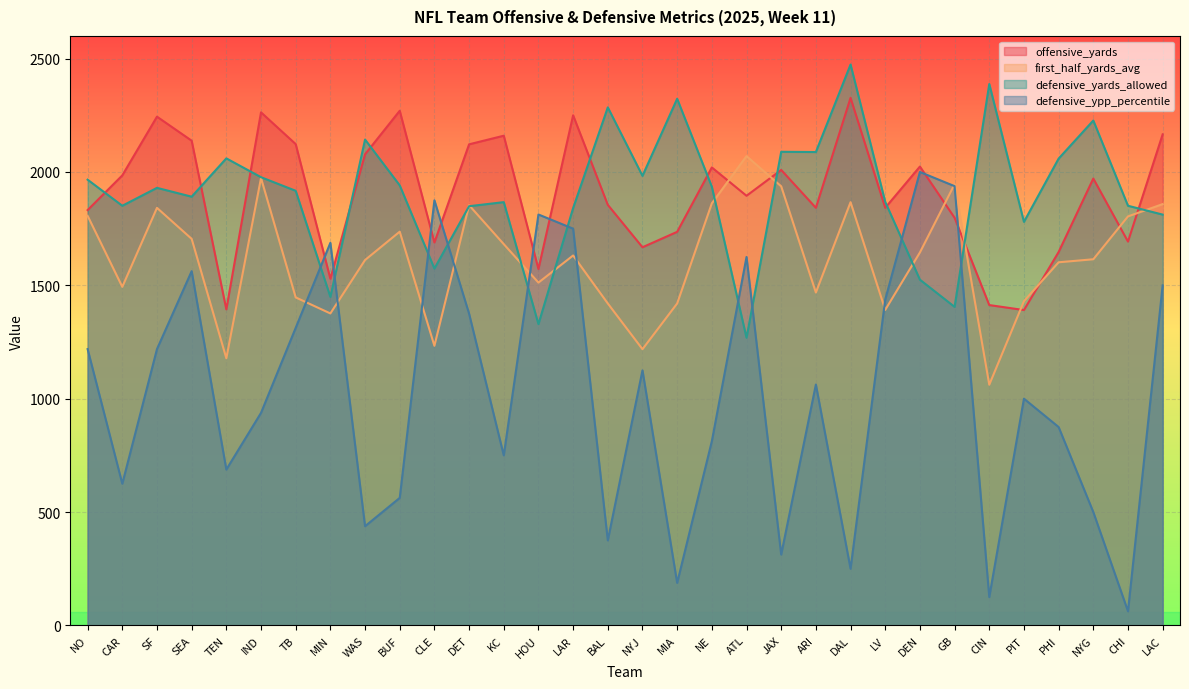

Count the number of data series in this chart.

4